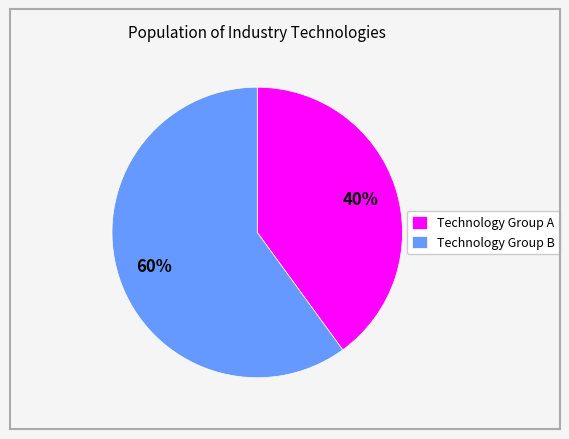

To the nearest percent, what is the difference between the largest and smallest slice percentages?

20%